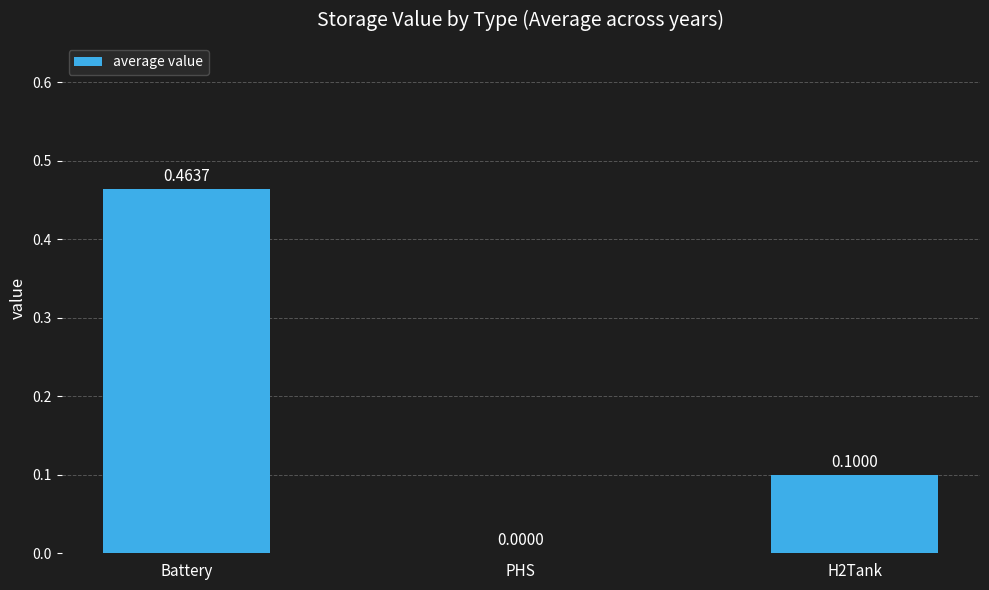

At which category does the chart reach its peak across all series?

Battery